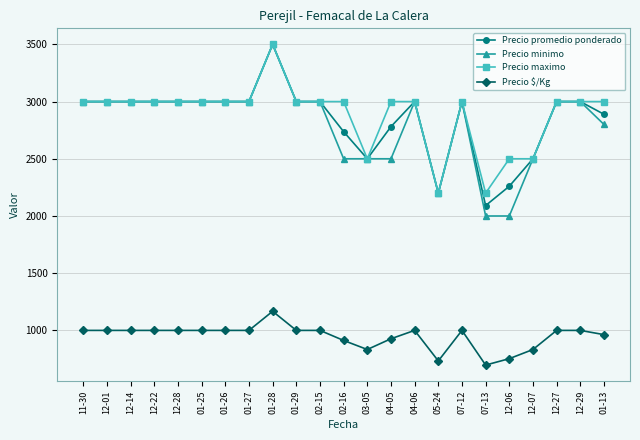

What is the difference between the maximum and minimum values in the Precio $/Kg series?

470